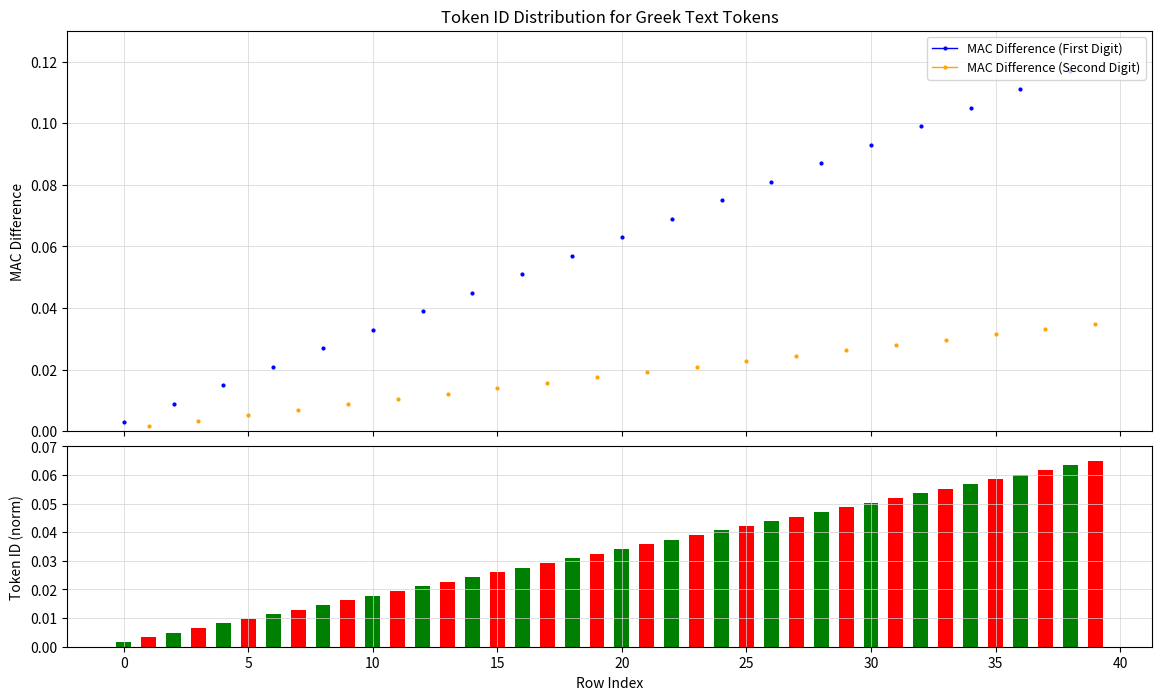

How many values in the MAC Difference (First Digit) series exceed 0?

20